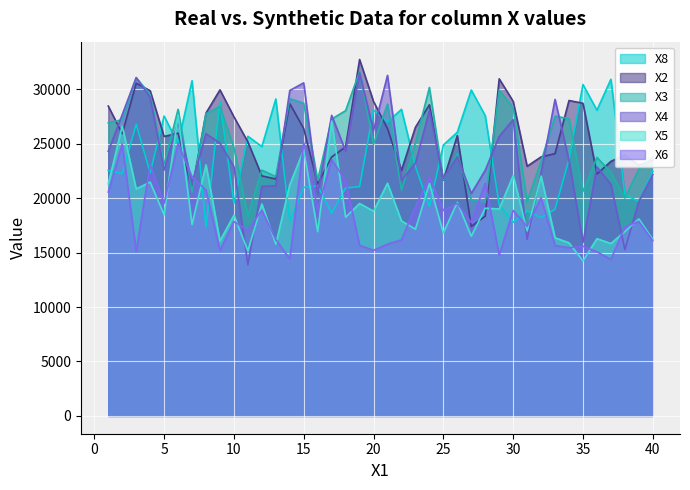

What is the spread (max minus min) of values at 26?

6525.0